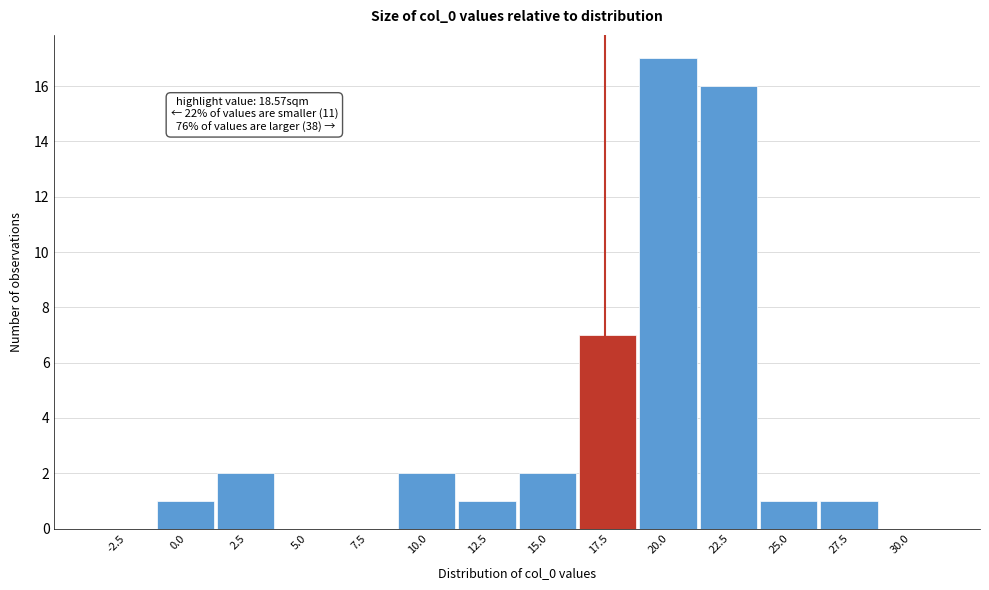

Reading left to right, list all the values displayed in this chart.

-2.5=0	0.0=1	2.5=2	5.0=0	7.5=0	10.0=2	12.5=1	15.0=2	17.5=7	20.0=17	22.5=16	25.0=1	27.5=1	30.0=0